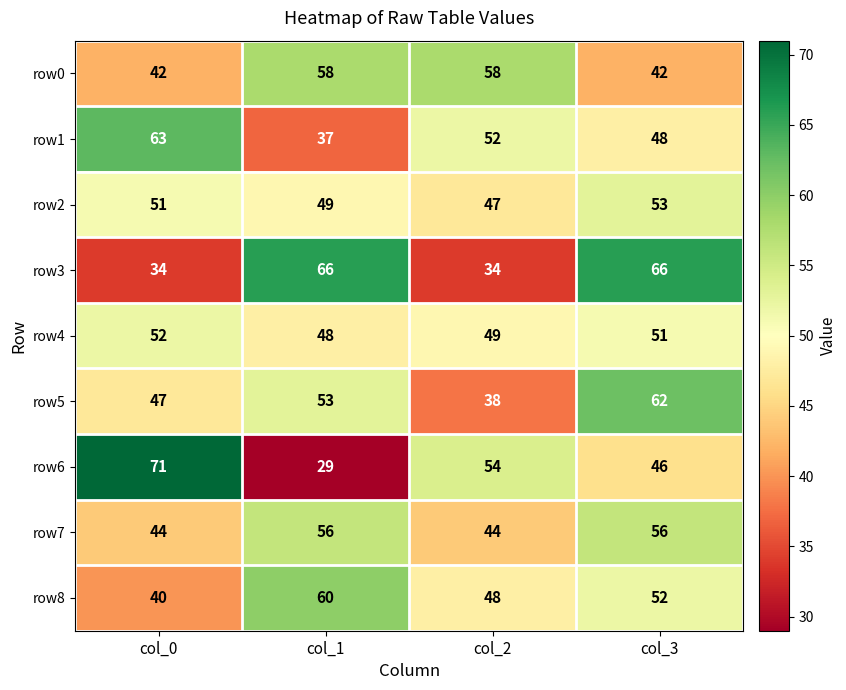

Is it true that row7 equals 56 at col_3?

True